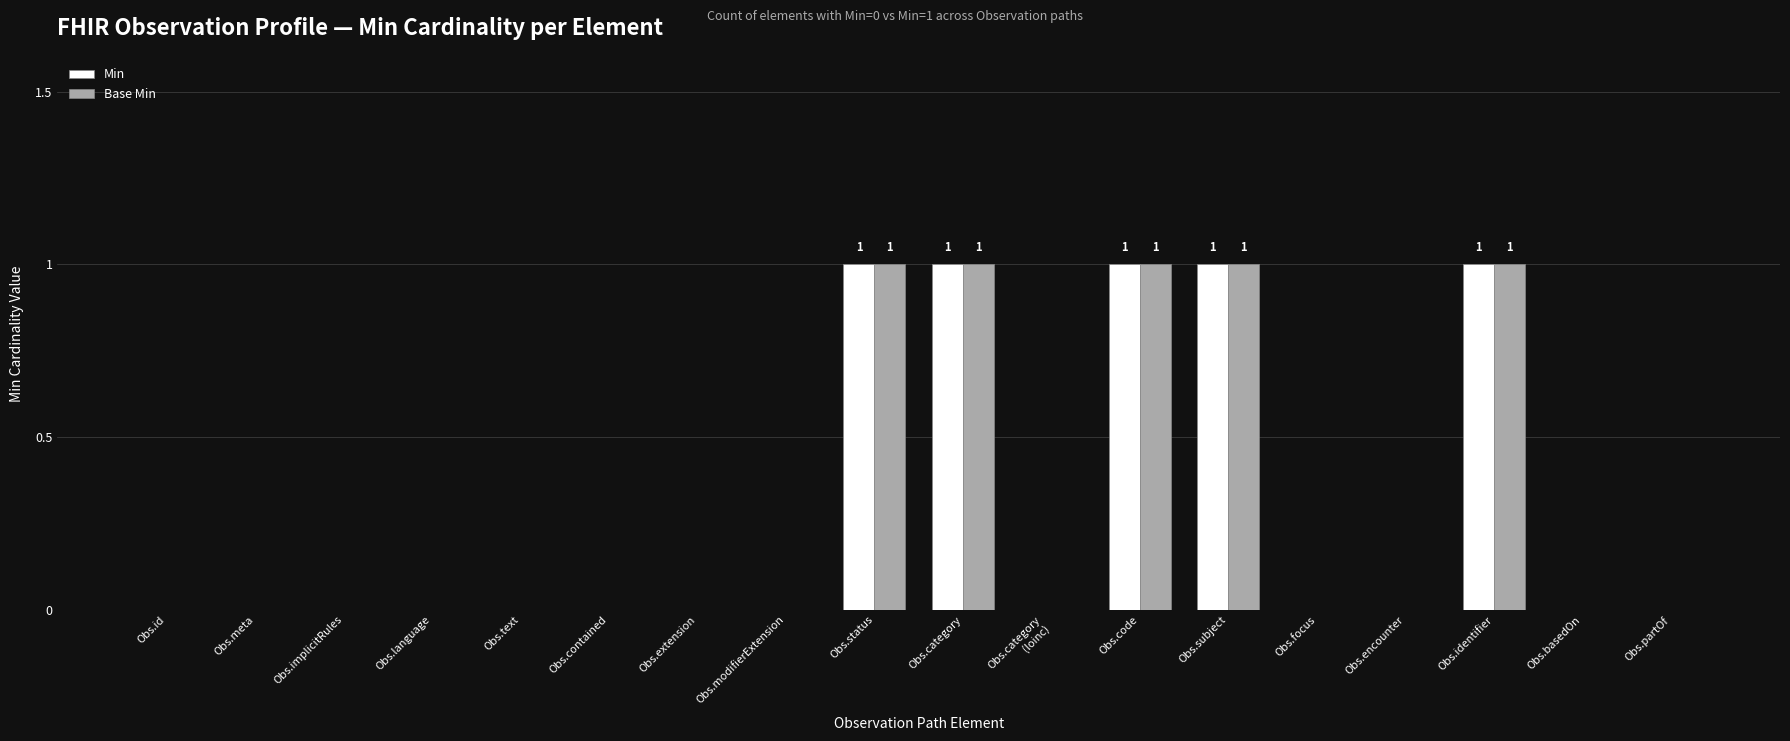

What is the sum of all Min values?

5